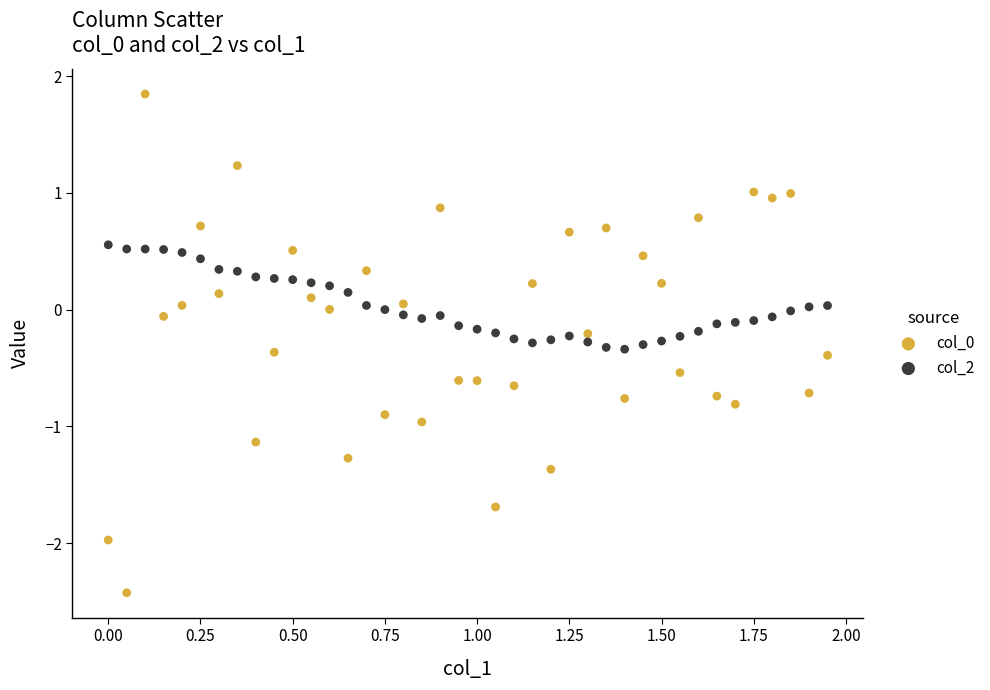

Across all data points, what is the range of Y values (max minus min)?

4.3